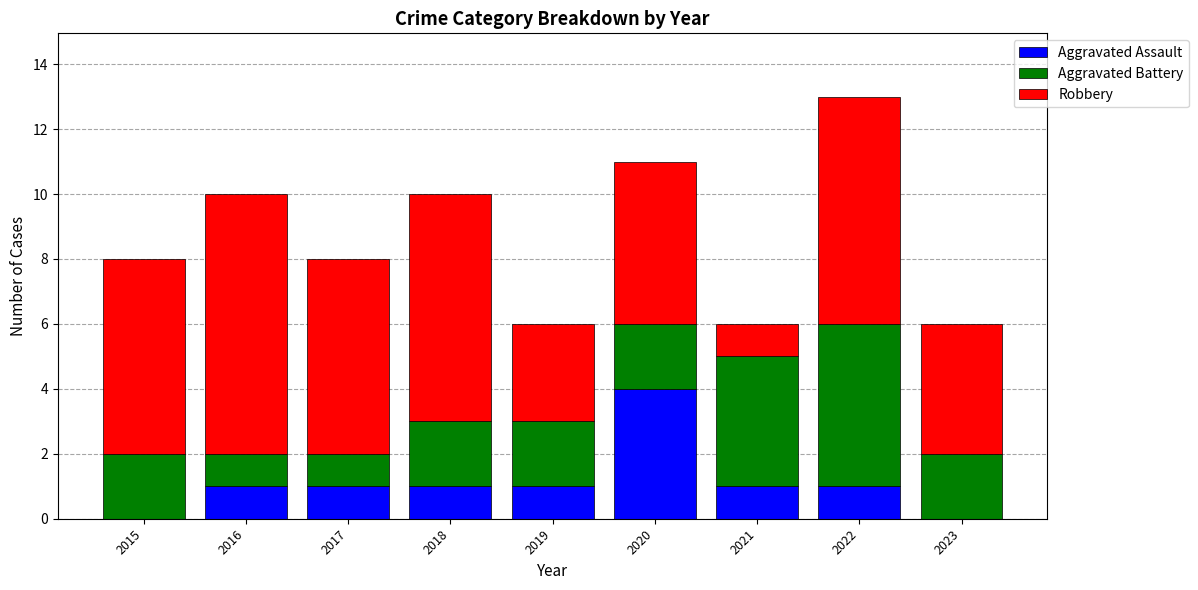

The value of Aggravated Assault at 2017 is 1. True or false?

True